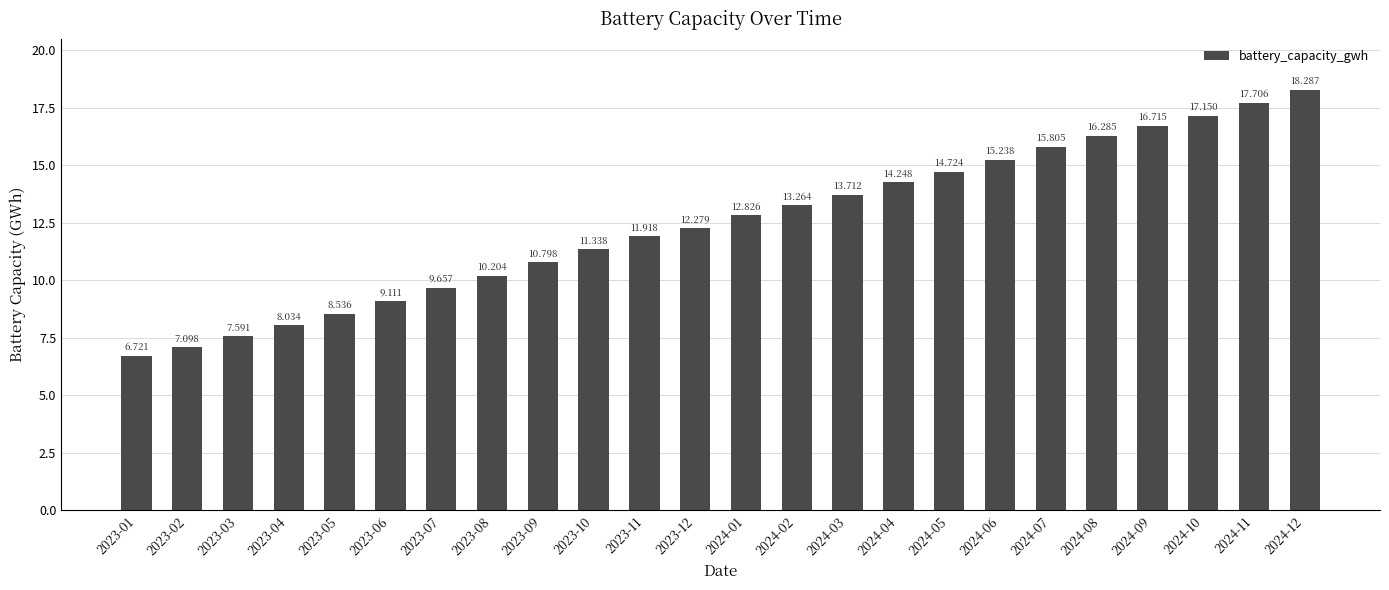

What is the change in value from 2023-01 to 2024-05?

+8.0